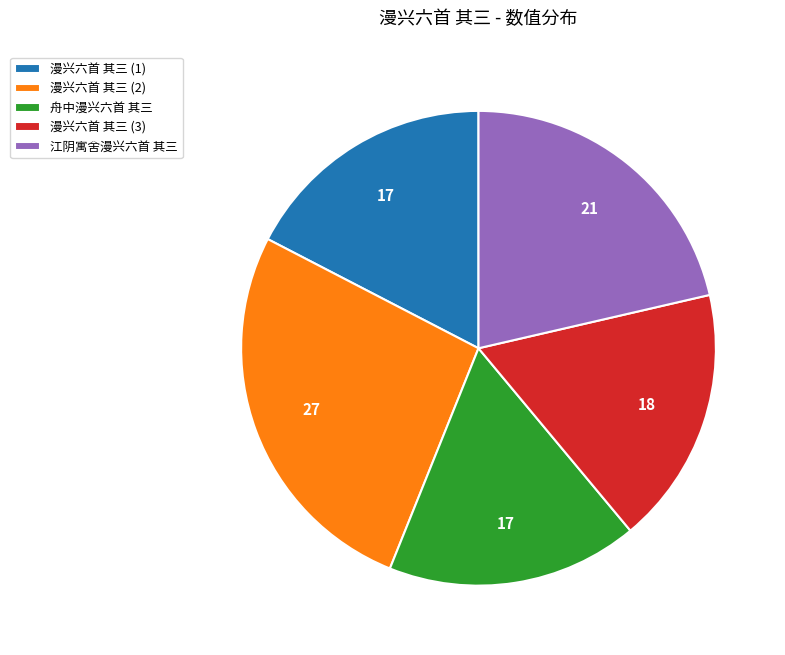

Is there any slice that represents more than half of the pie?

No